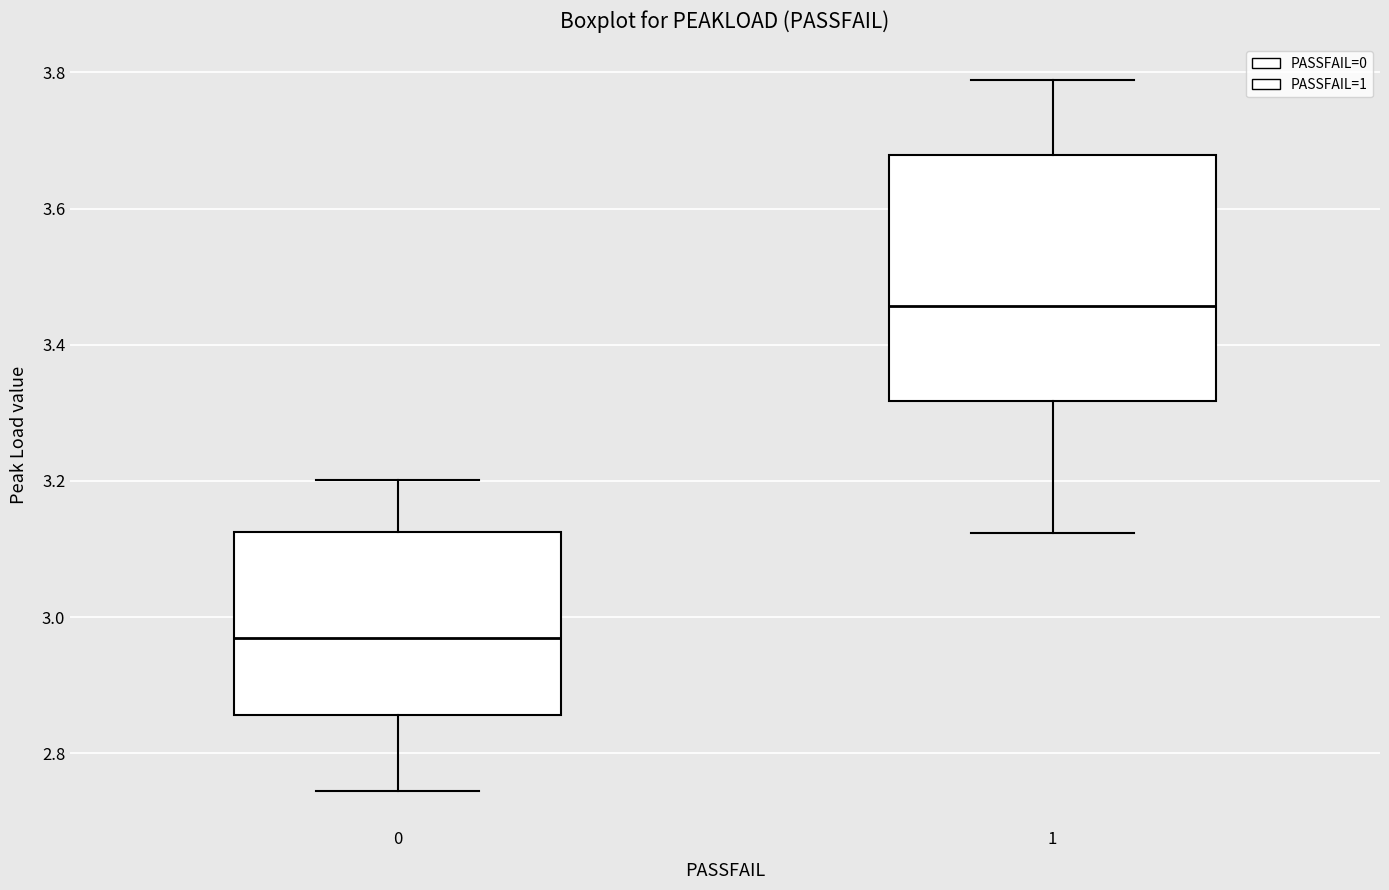

Comparing the boxes themselves (not the whiskers), which one is the tallest?

1